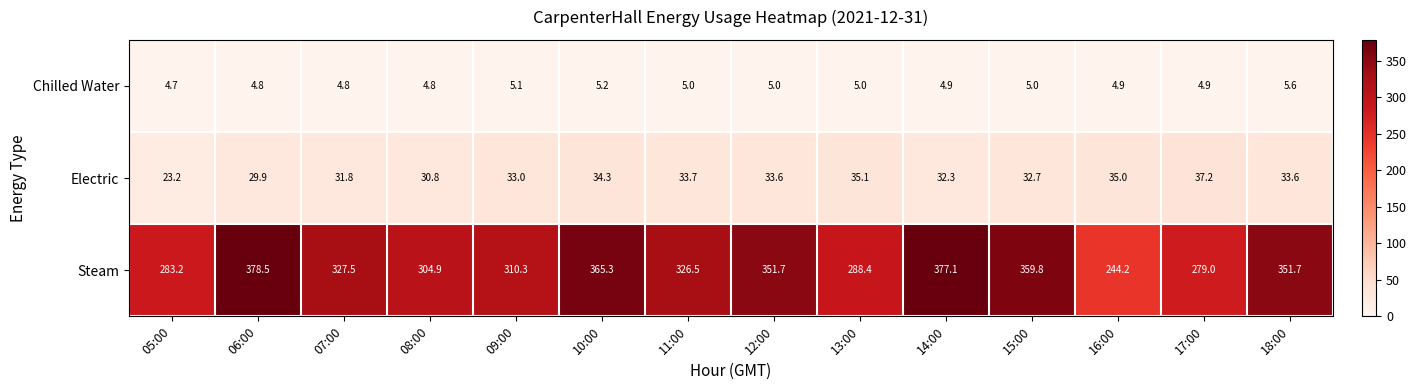

Which series has the widest spread of values?

Steam